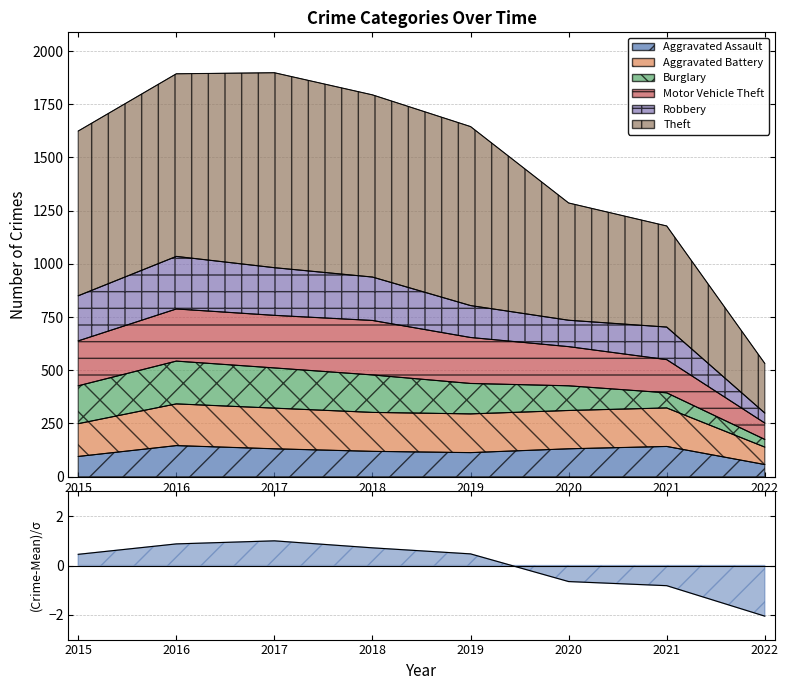

What is the maximum value shown in the chart?

1898.0